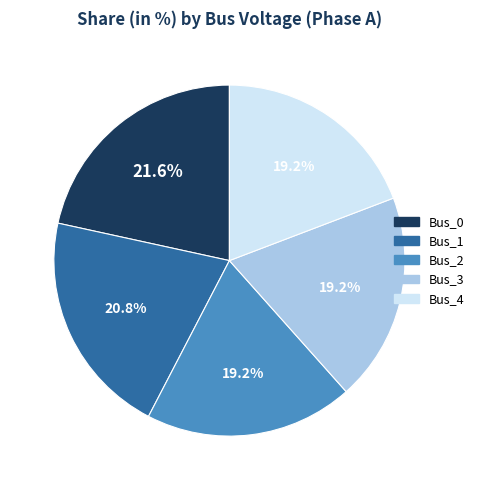

What is the ratio of the value at Bus_2 to the value at Bus_0?

0.9